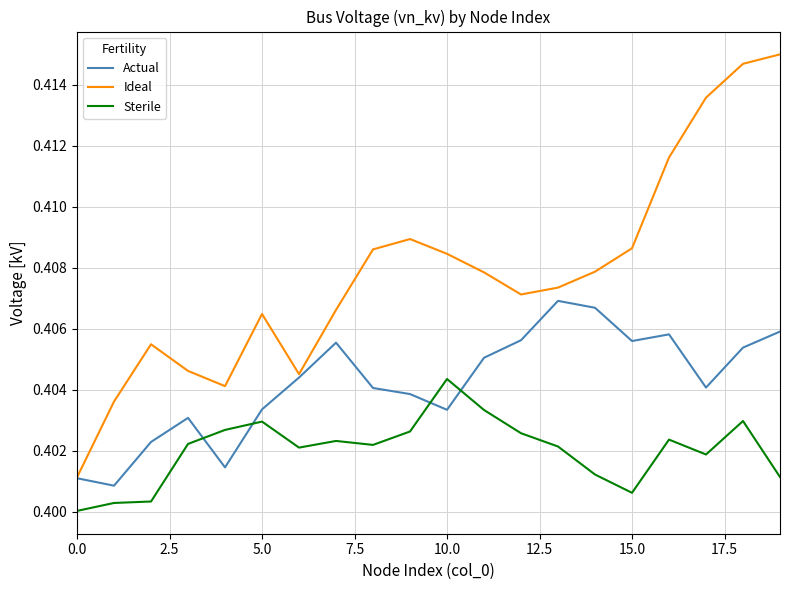

Which series has the largest range (max minus min)?

Ideal